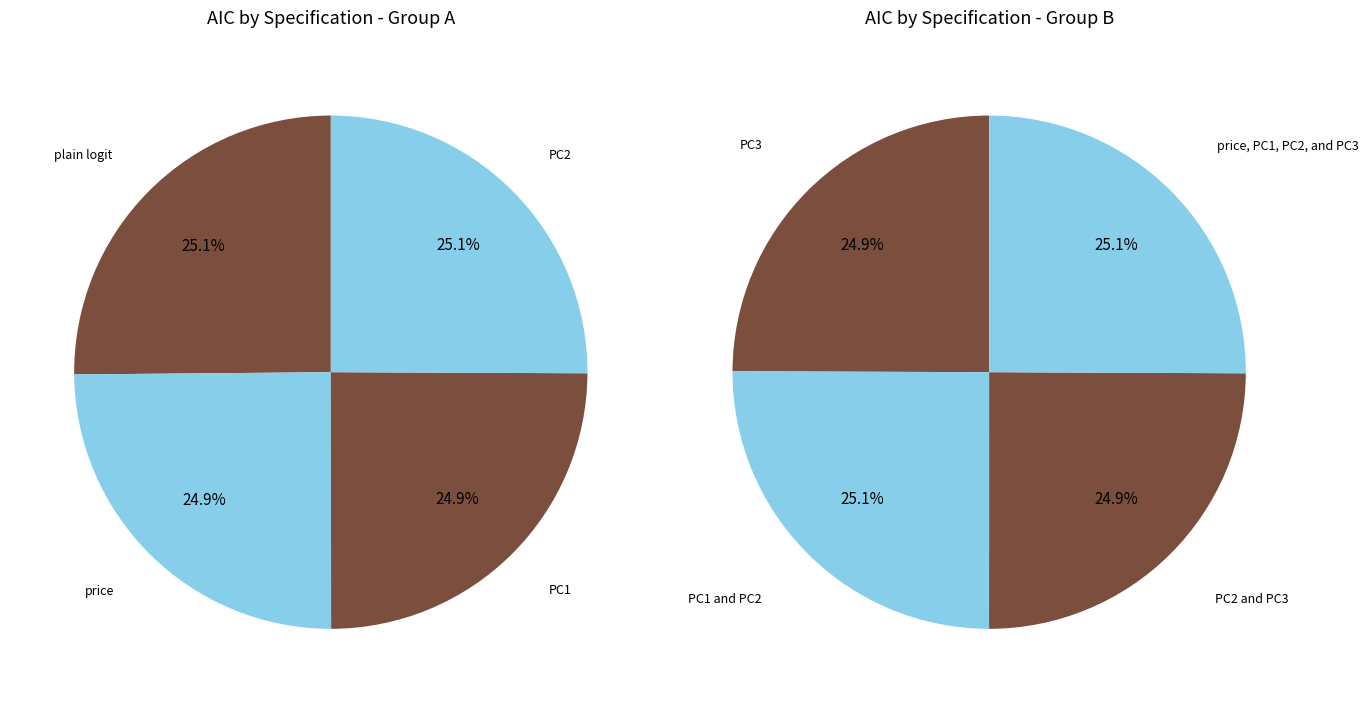

Combined, what portion of the pie is price and PC3?

24.9%